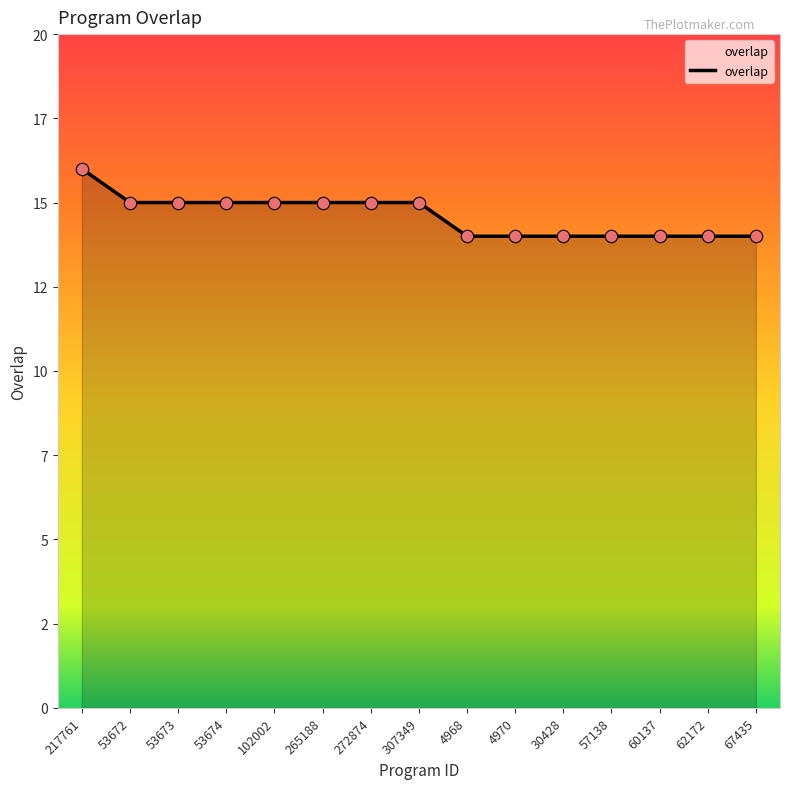

Between 307349 and 53672, which is larger?

307349